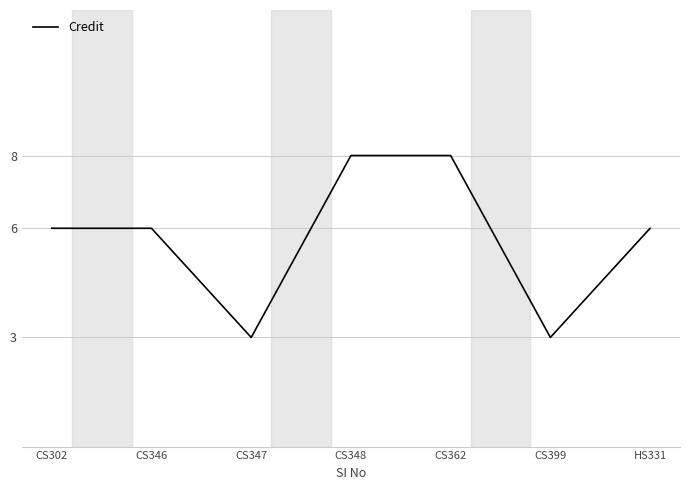

Read the value at CS399.

3